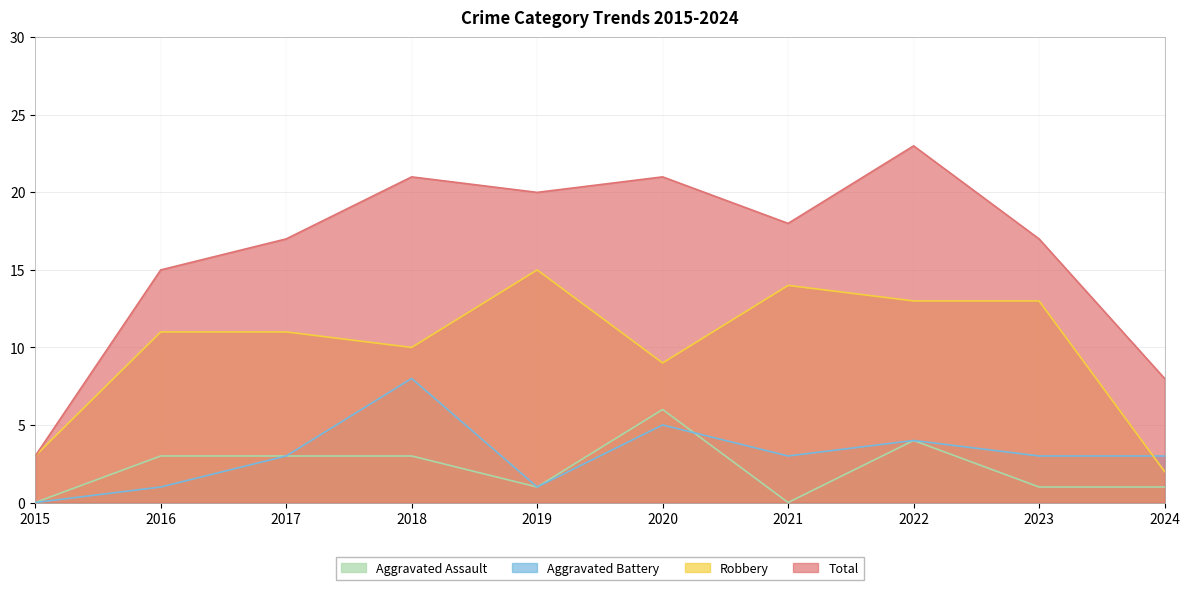

Which series changed the most between 2019 and 2021?

Aggravated Battery